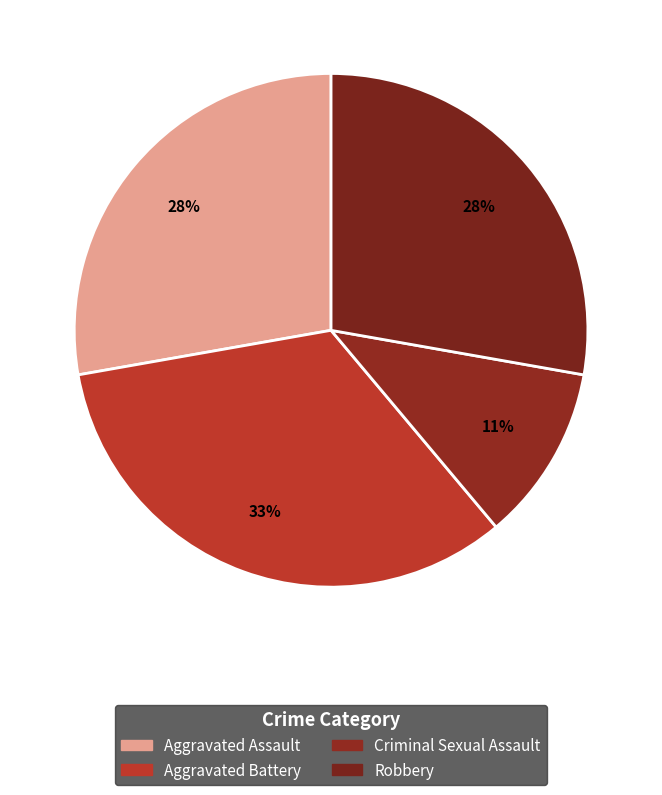

True or false: Criminal Sexual Assault accounts for 2% of the total.

False